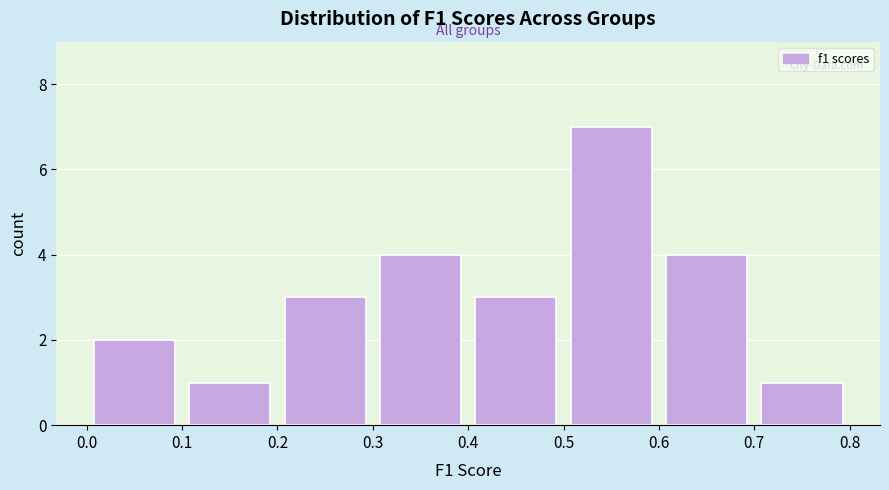

Which range on the x-axis has the tallest bar?

0.5 to 0.6